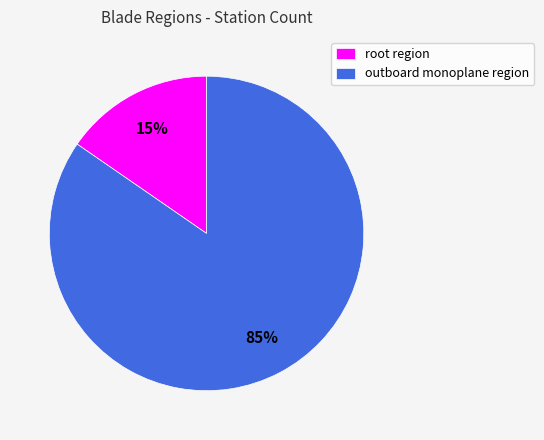

To the nearest percent, what is the average slice percentage?

50%